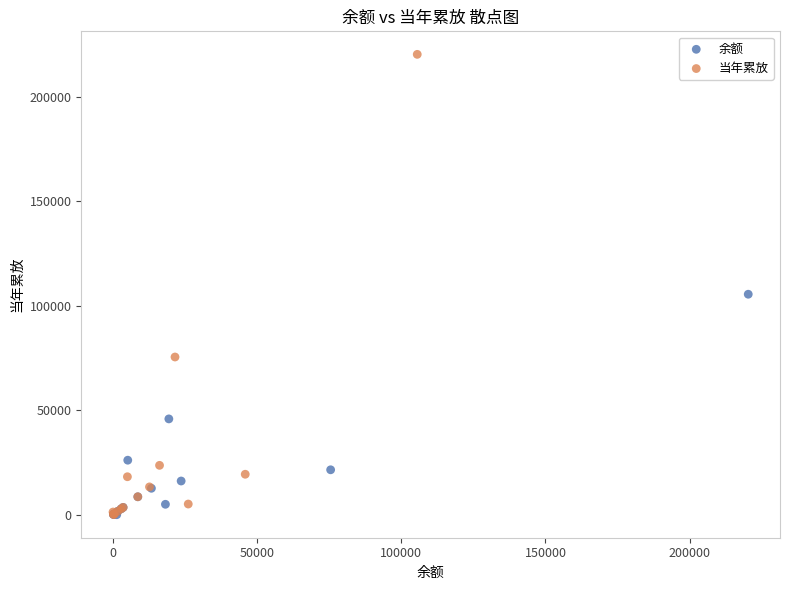

Which series reaches the maximum Y coordinate?

当年累放